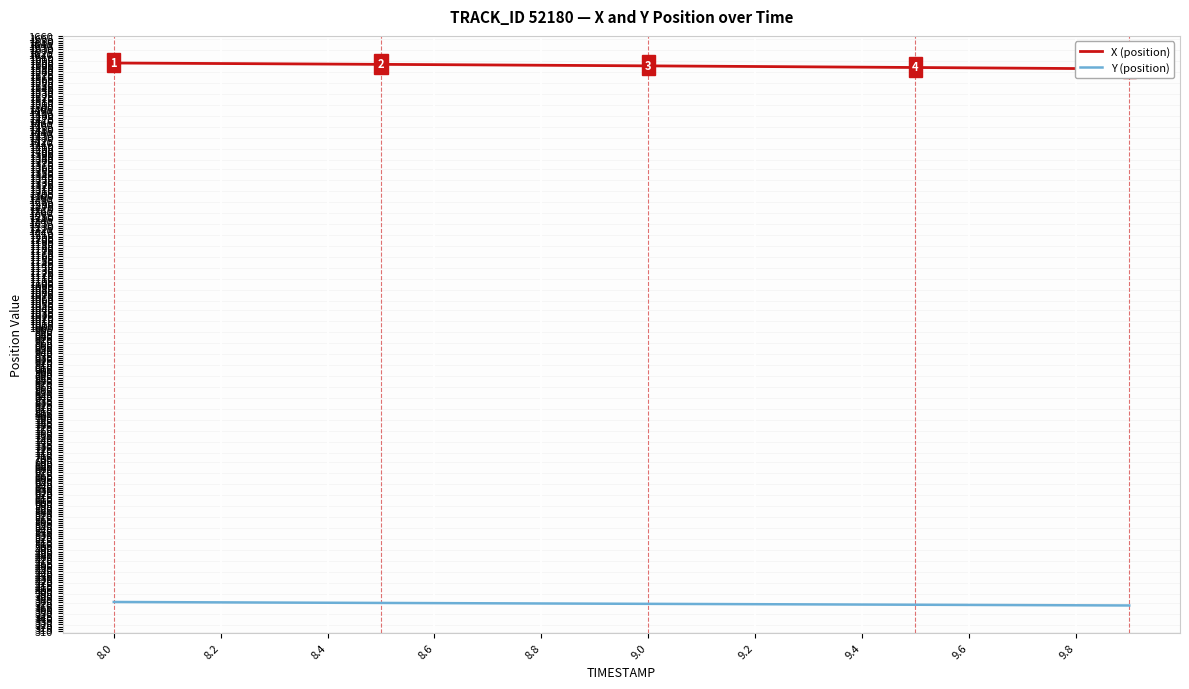

How many distinct data groups are displayed?

2